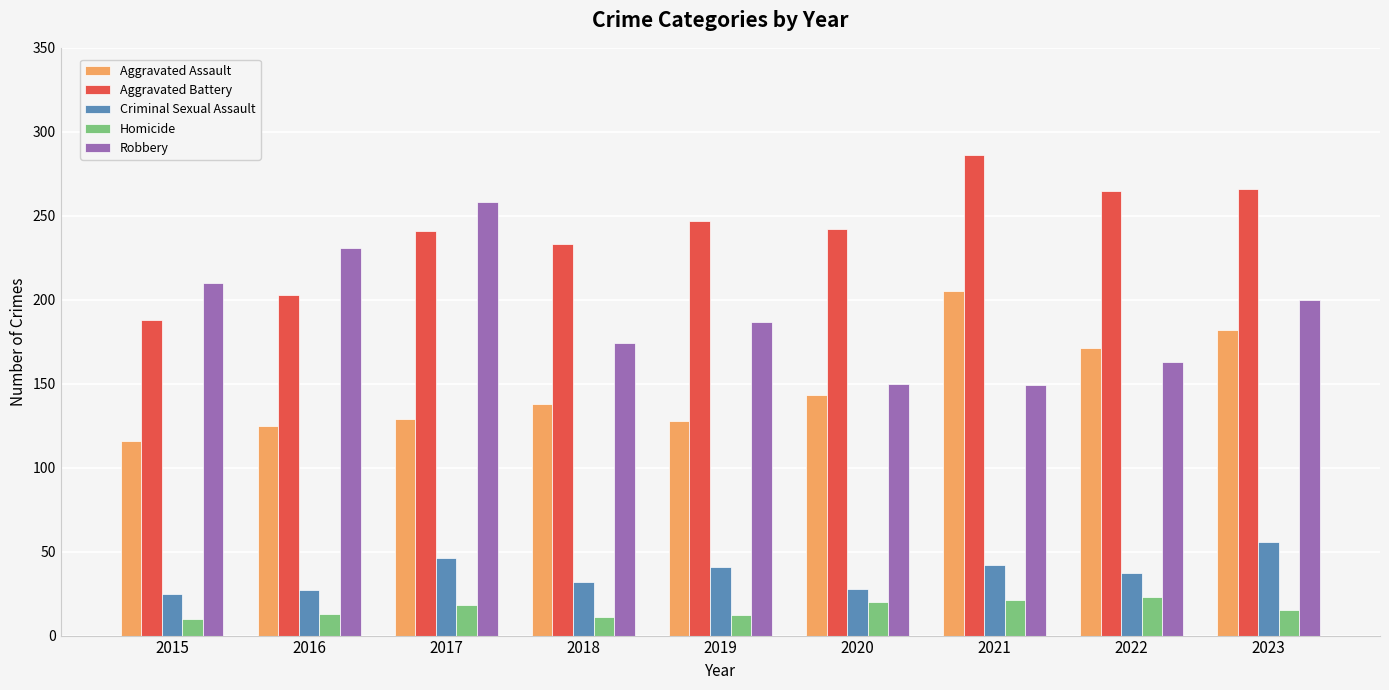

What is the smallest value displayed?

10